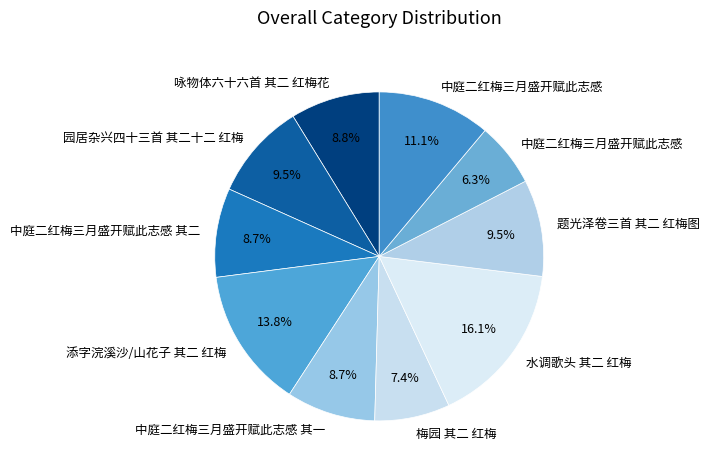

How many segments does this pie chart have?

10